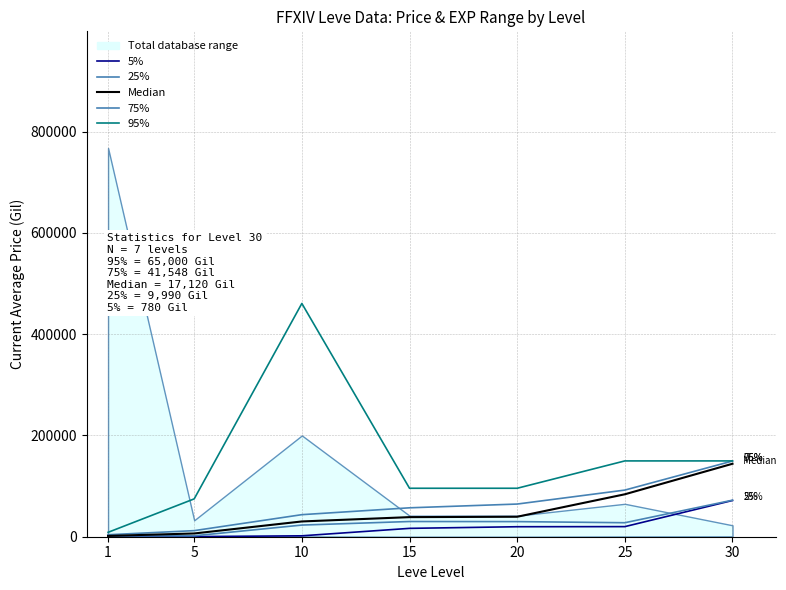

Between 1 and 30, which series saw the biggest shift?

75%